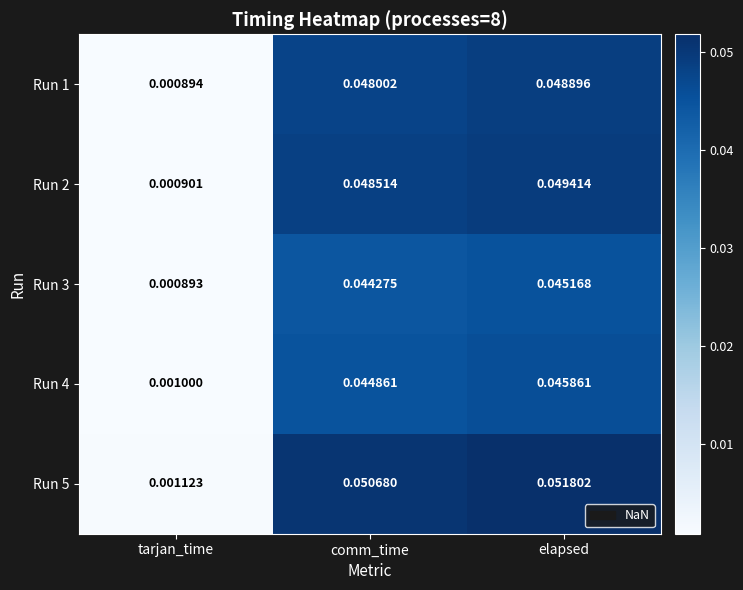

Rank the categories by Run 1 value from highest to lowest.

elapsed, comm_time, tarjan_time